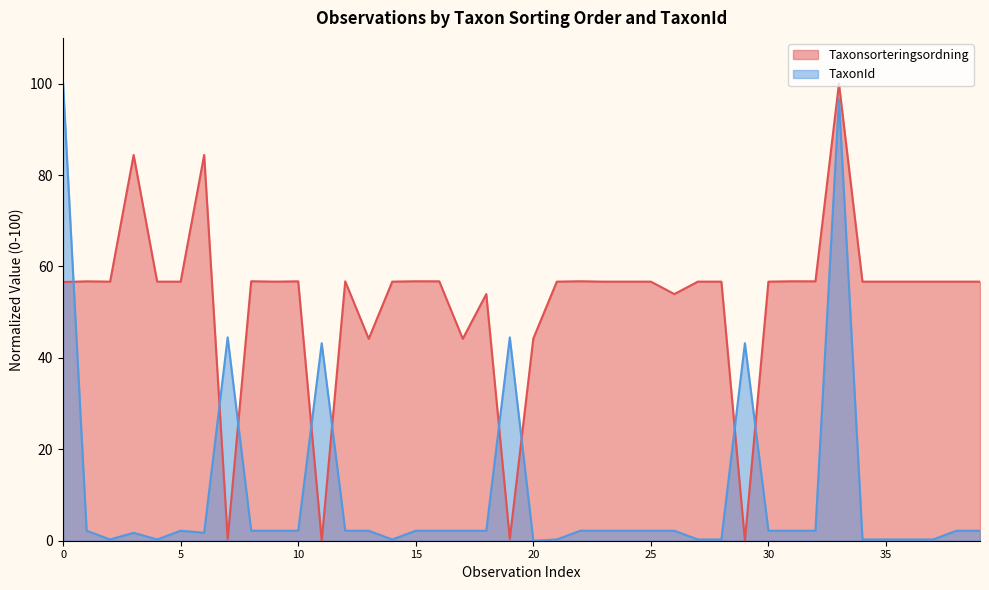

What is the maximum value for TaxonId?

100.0